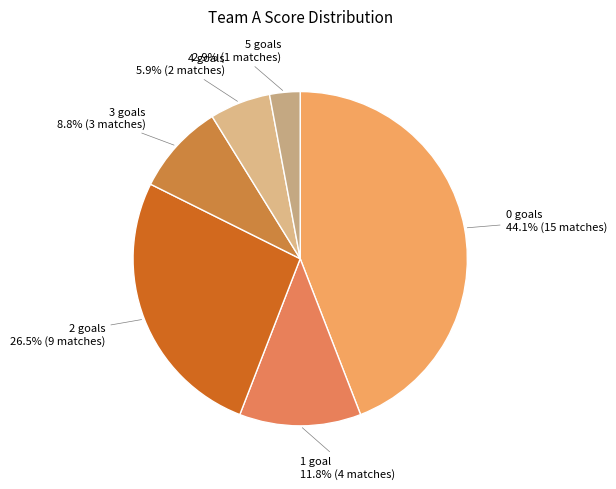

To the nearest percent, what percentage of the pie is 0 goals?

44%